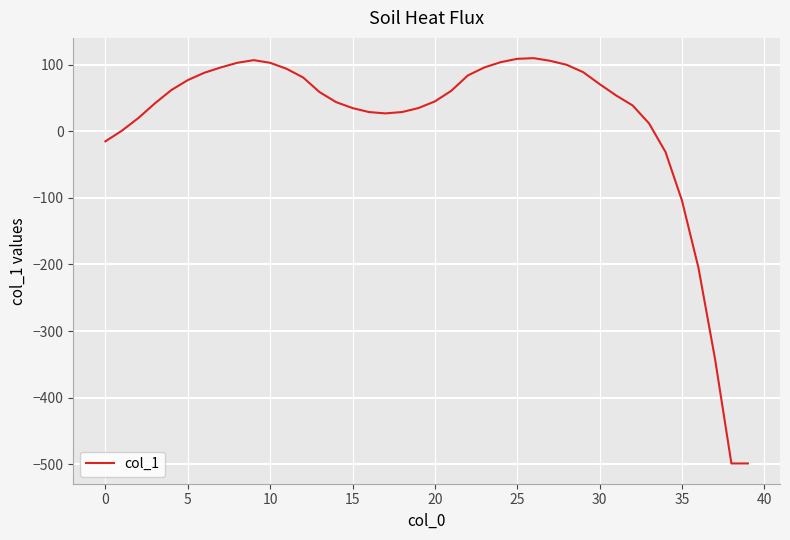

What is the greatest value displayed?

110